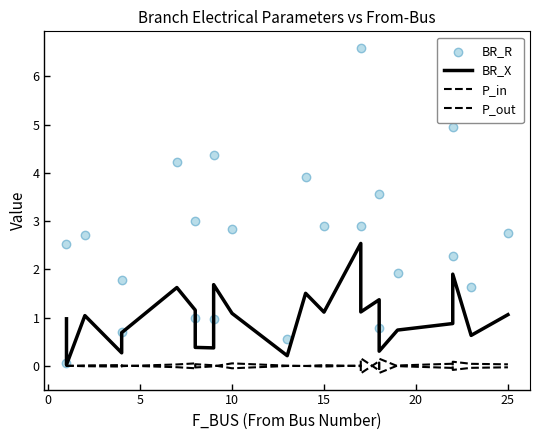

What are all the series names shown in the legend?

BR_X, P_in, P_out, BR_R